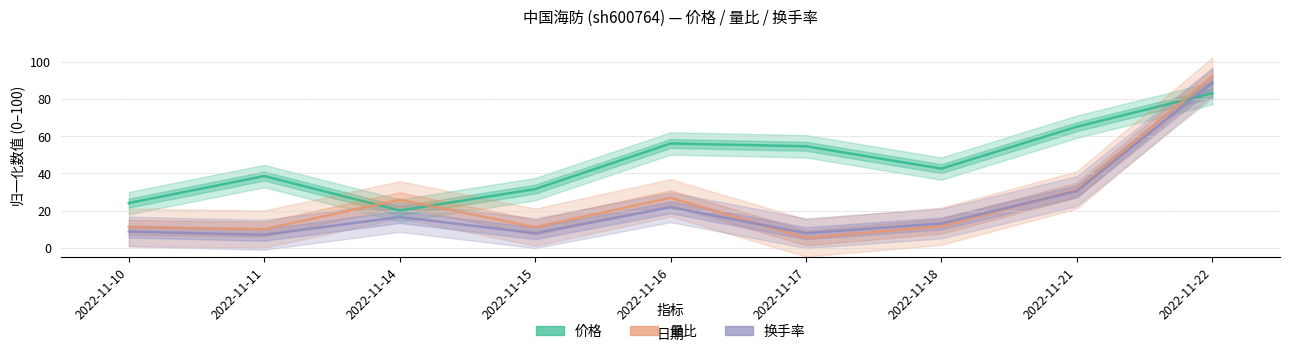

What is the spread (max minus min) of values at 2022-11-11?

31.5